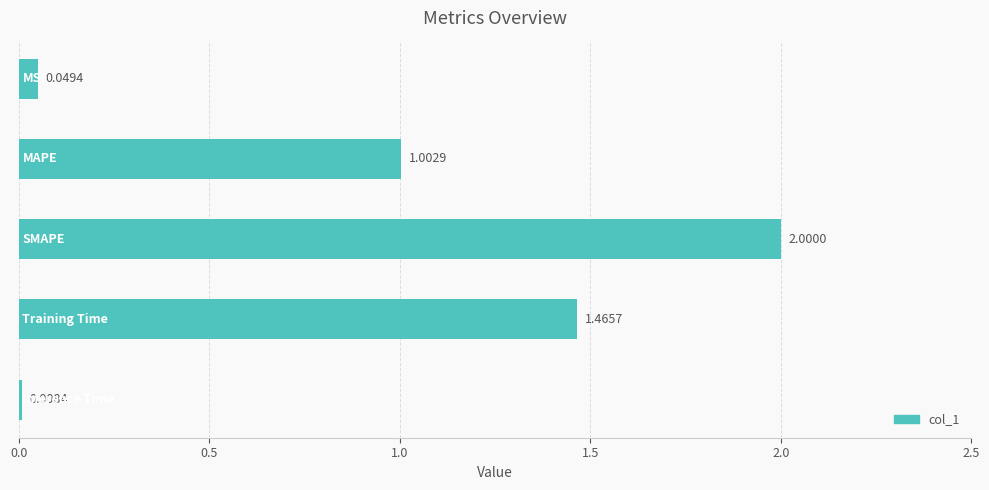

What is the sum of all values?

4.5